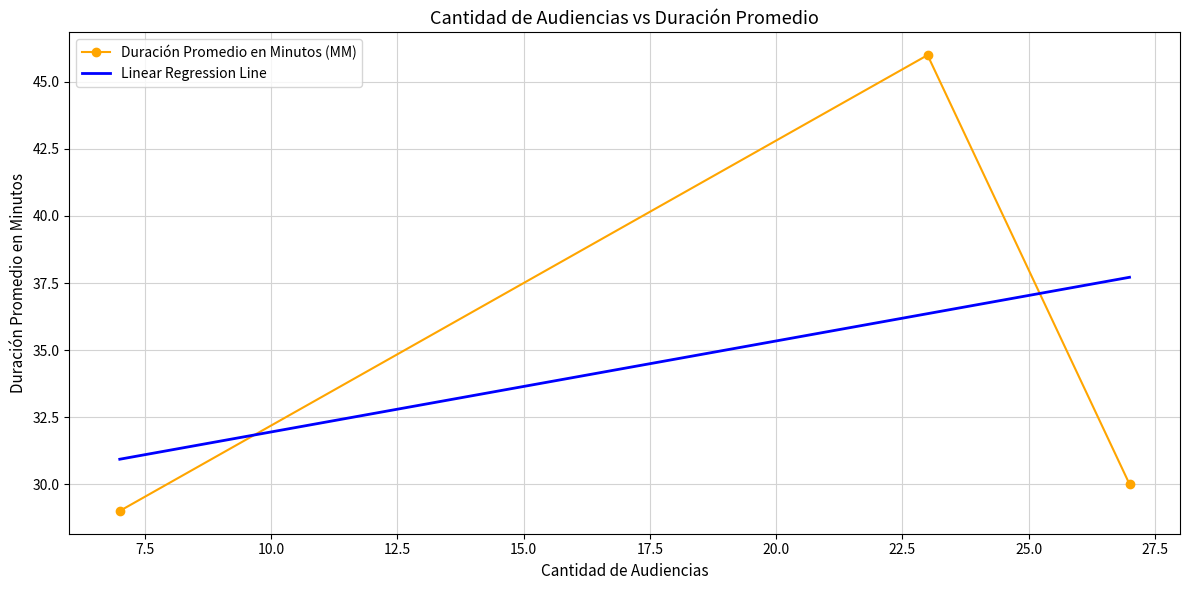

Rank the categories by value from lowest to highest.

7, 27, 23